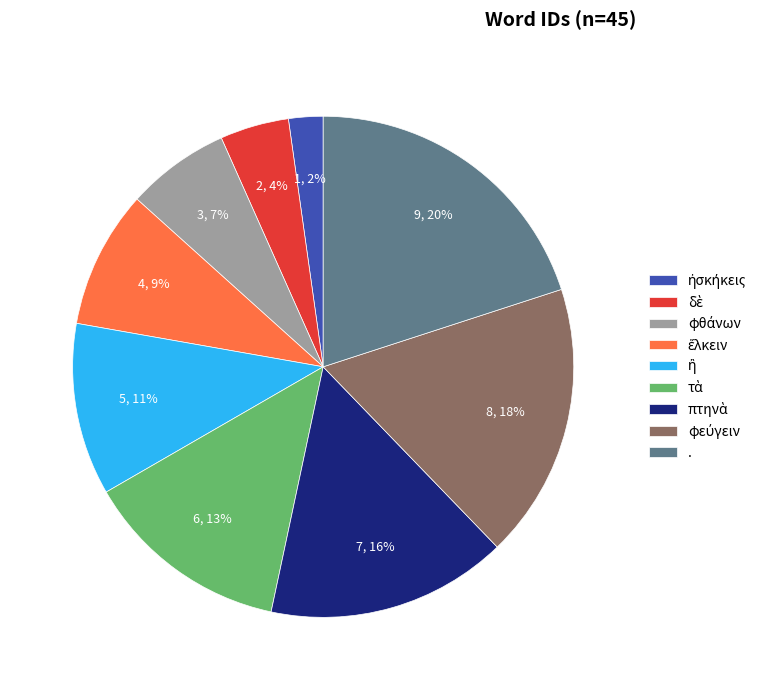

Is there any slice that represents more than half of the pie?

No